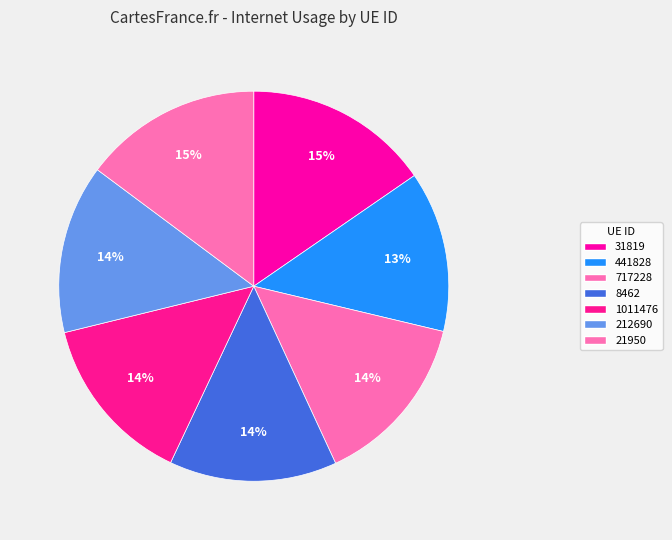

Is 717228 the majority of the pie?

No